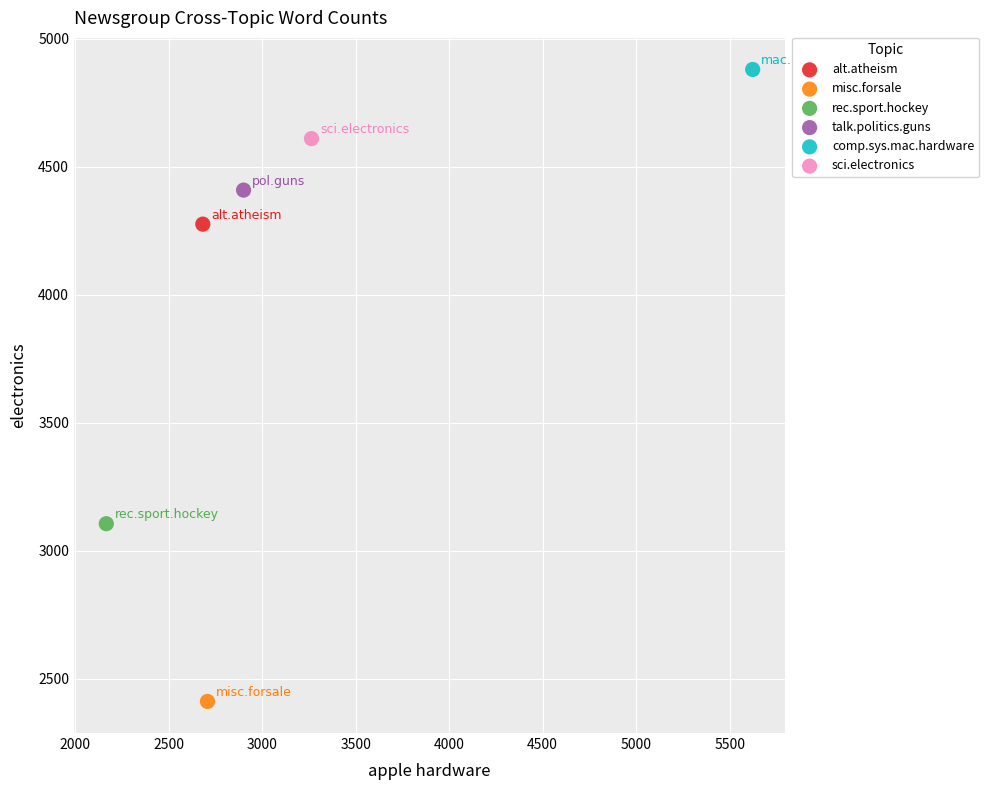

Which series contains the lowest Y value?

misc.forsale